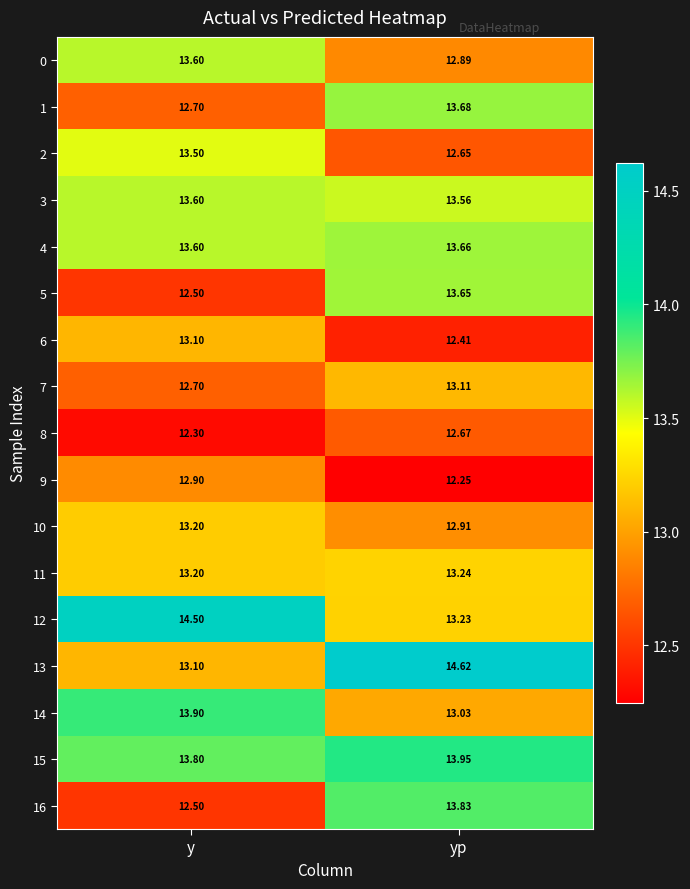

Which label corresponds to the smallest value in the chart?

yp